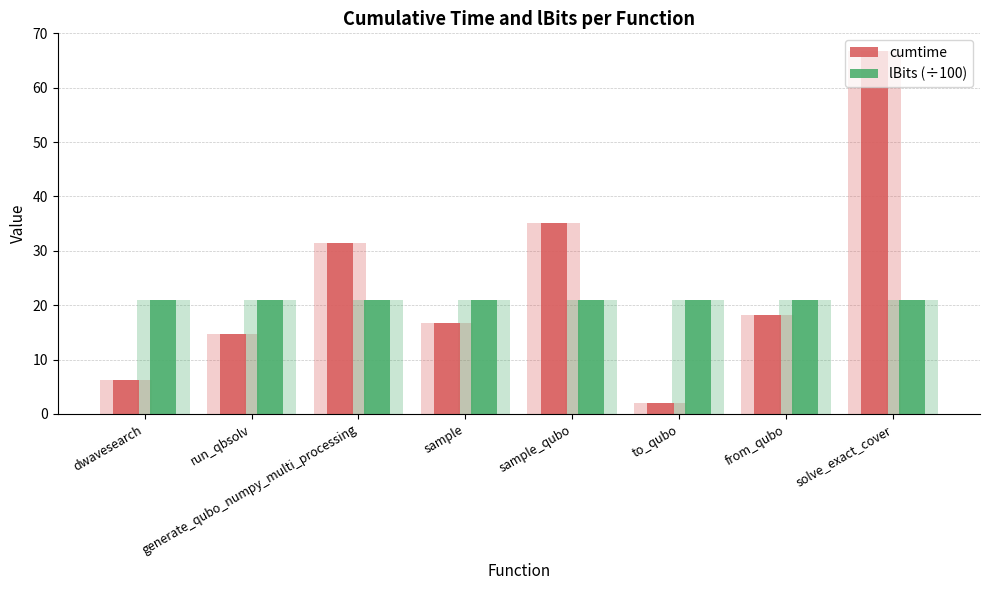

Is it true that lBits (÷100) equals 10.2 at sample_qubo?

False